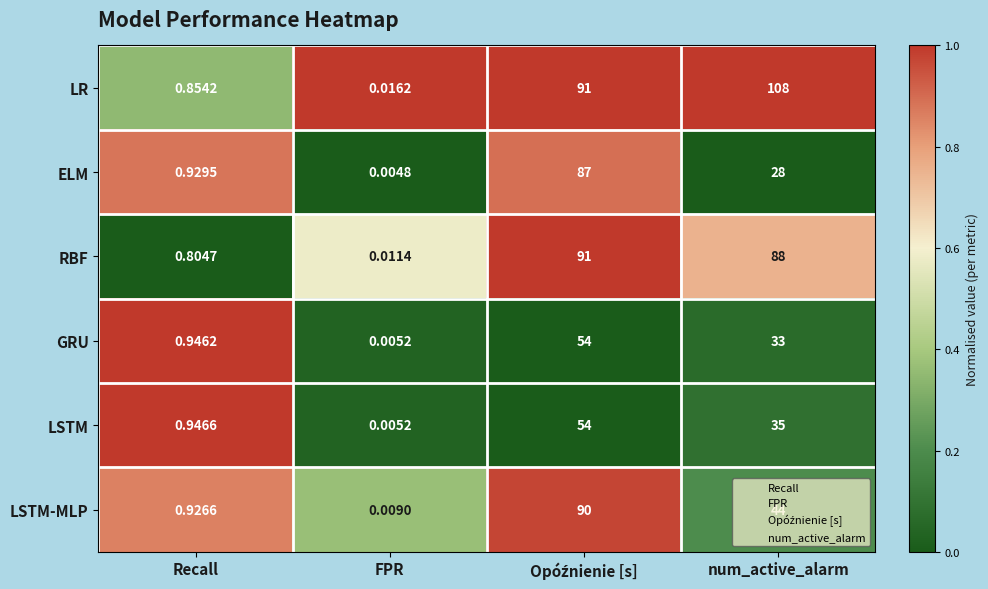

Rank the series at Recall from lowest to highest value.

RBF, LR, LSTM-MLP, ELM, GRU, LSTM